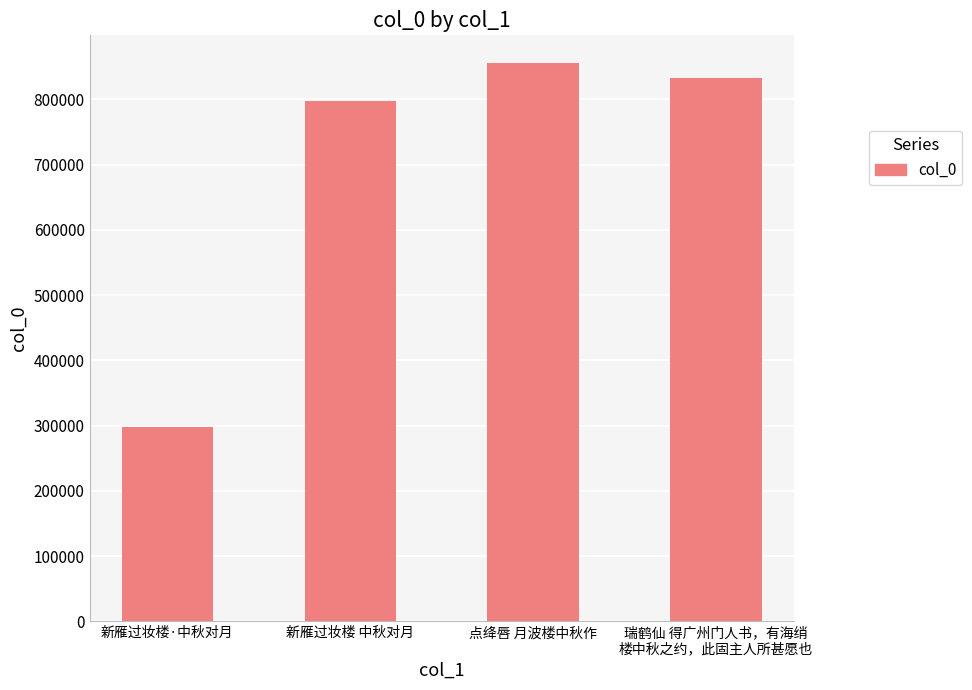

Which label corresponds to the smallest value in the chart?

新雁过妆楼·中秋对月